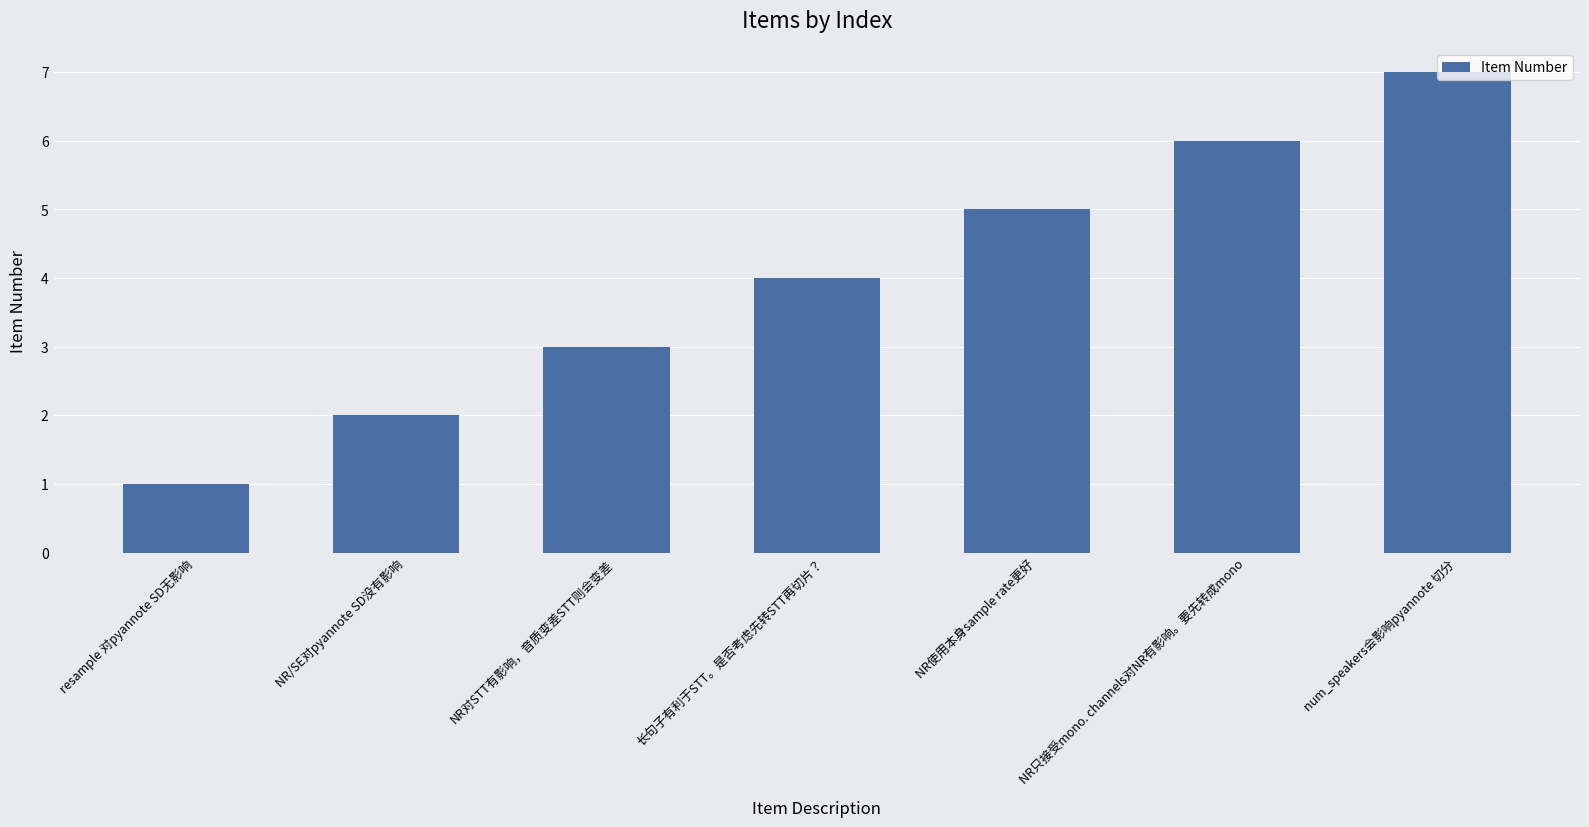

Where is the data nearest to the value 4?

长句子有利于STT。是否考虑先转STT再切片？